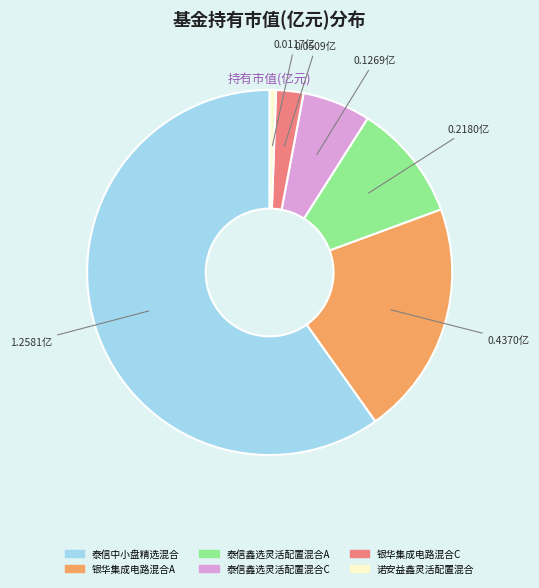

Which category has the biggest portion of the pie?

泰信中小盘精选混合